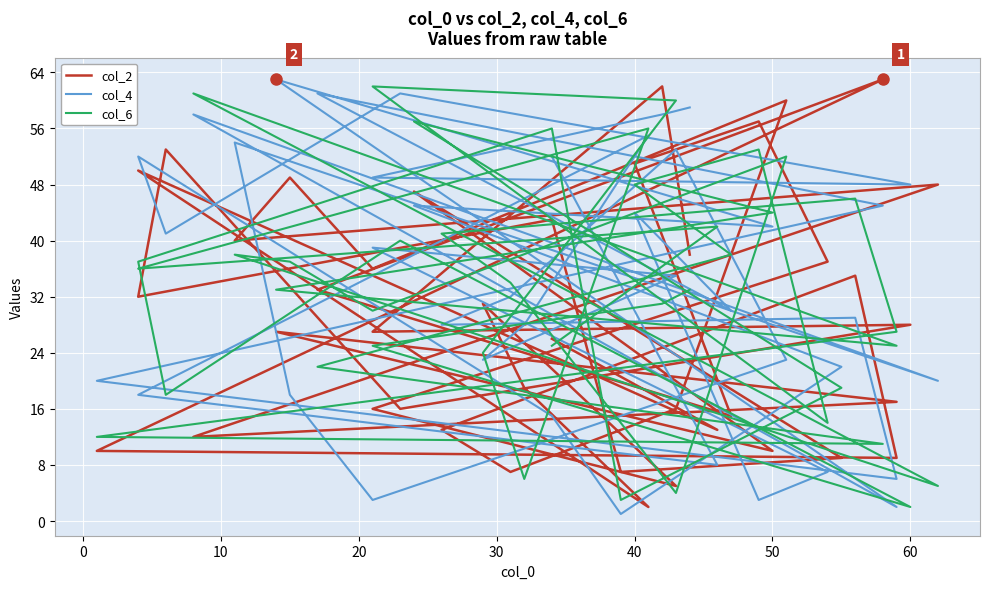

The value of col_2 at 25 is 6. True or false?

False